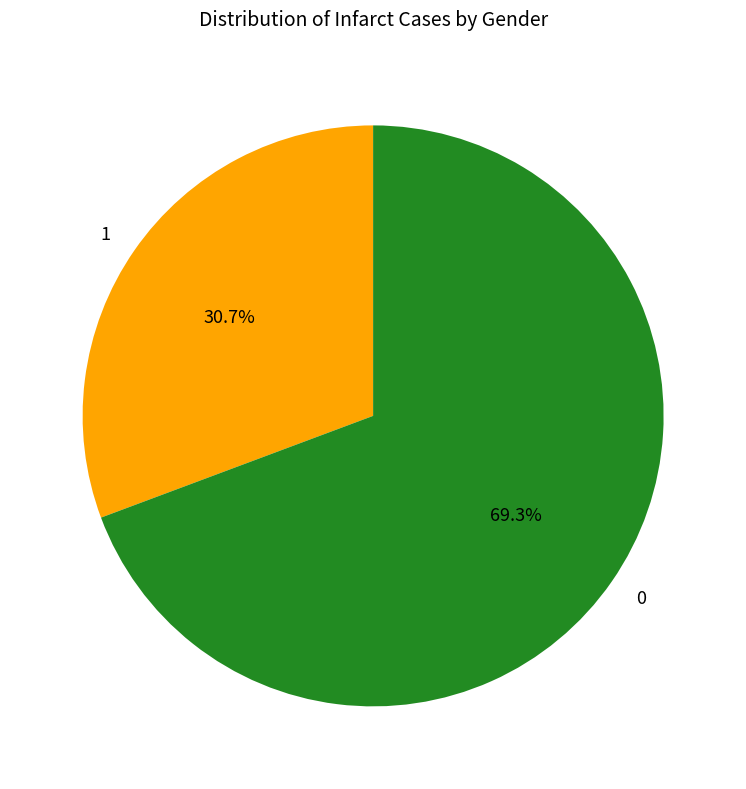

To the nearest percent, what is the average slice percentage?

50%